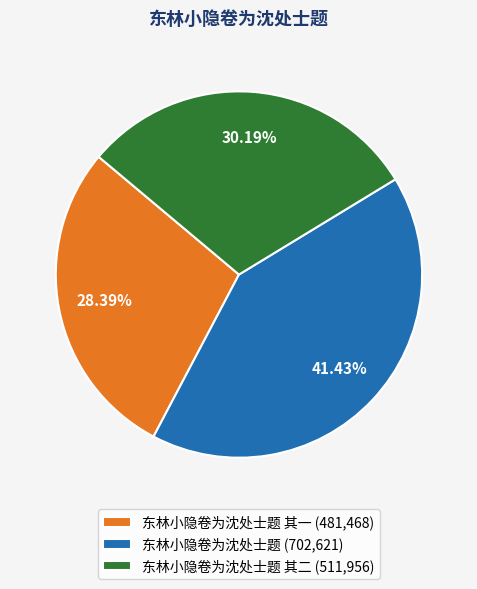

Is there any slice that represents more than half of the pie?

No